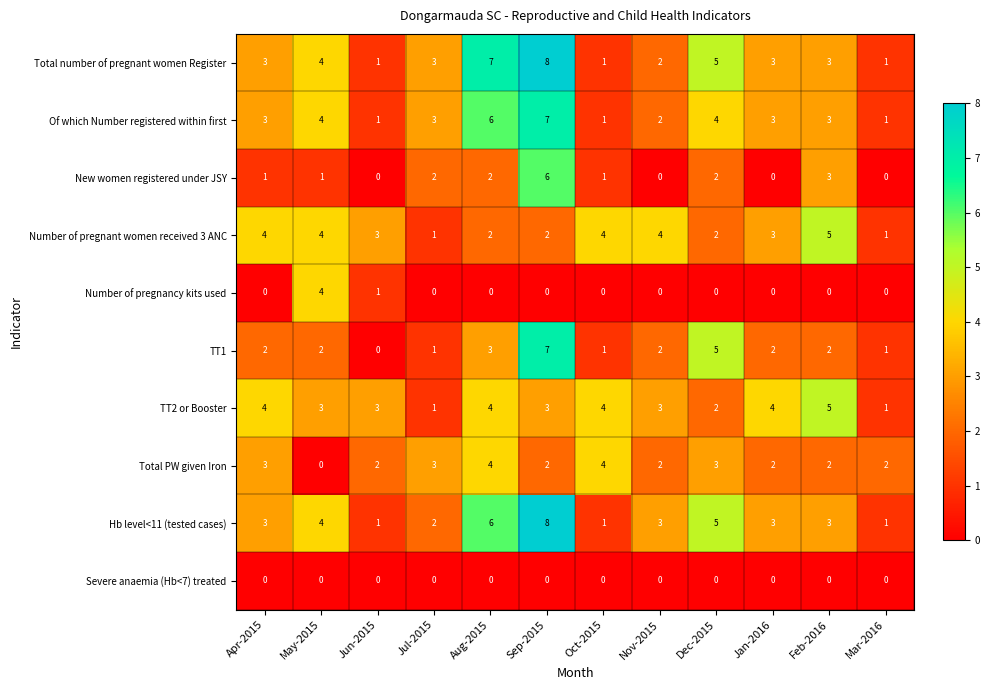

How many TT2 or Booster values are between 3 and 4?

8